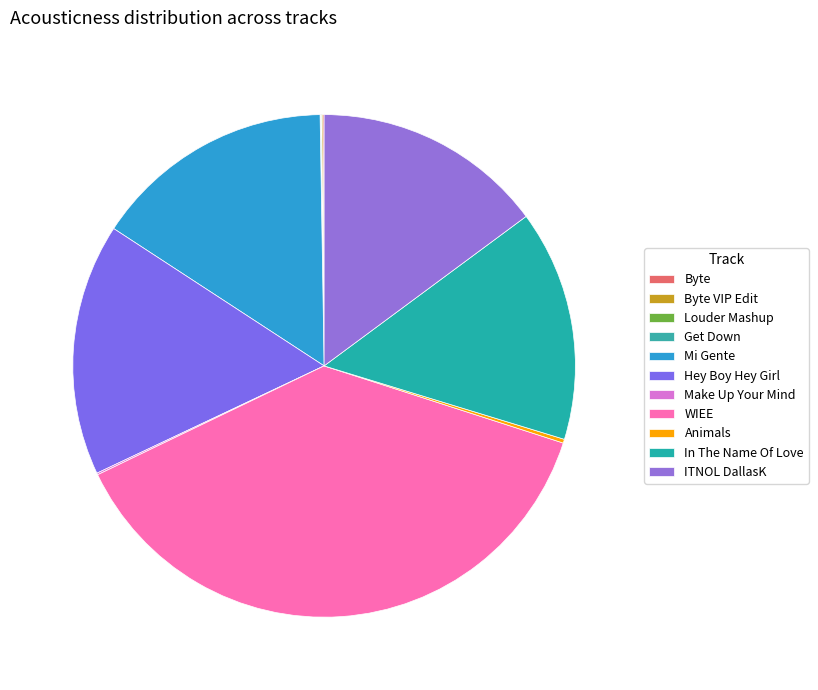

To the nearest percent, what is the average slice percentage?

9%